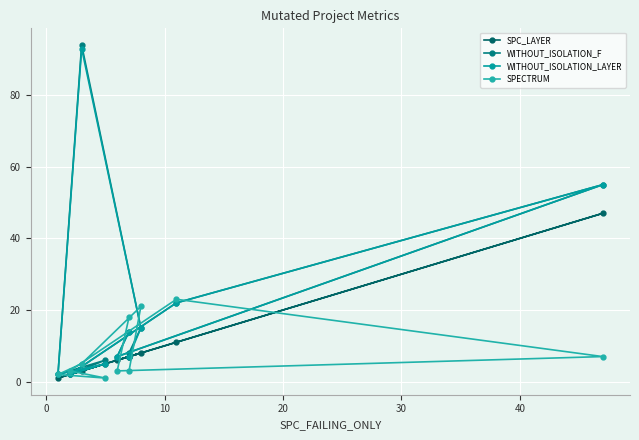

Reading left to right, what are all the values shown in this chart?

SPC_LAYER: 7	6	47	11	2	5	1	3	8	7
WITHOUT_ISOLATION_F: 14	7	55	22	2	6	2	94	15	8
WITHOUT_ISOLATION_LAYER: 14	7	55	22	2	5	2	93	15	7
SPECTRUM: 18	3	7	23	3	1	2	5	21	3